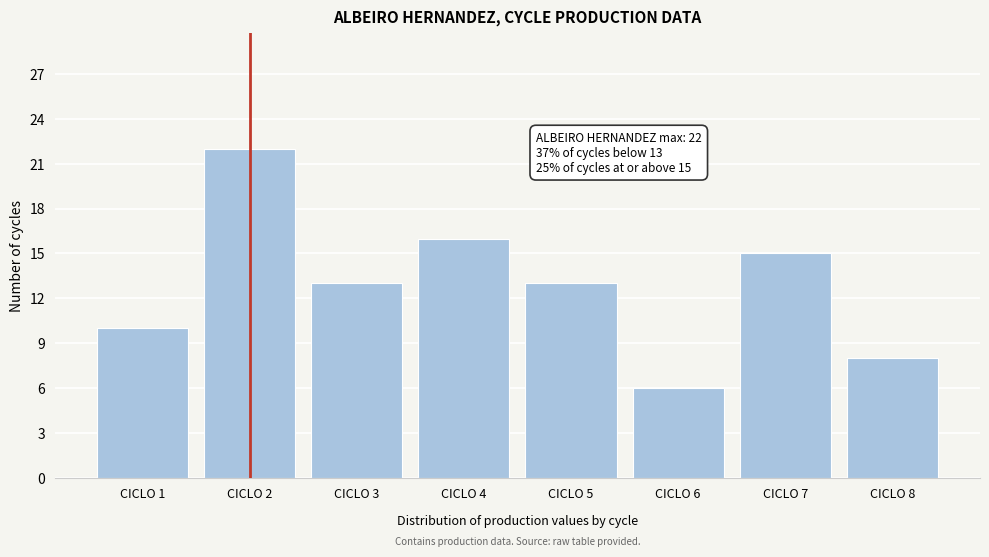

Reading left to right, transcribe all the data shown in this chart.

10	22	13	16	13	6	15	8